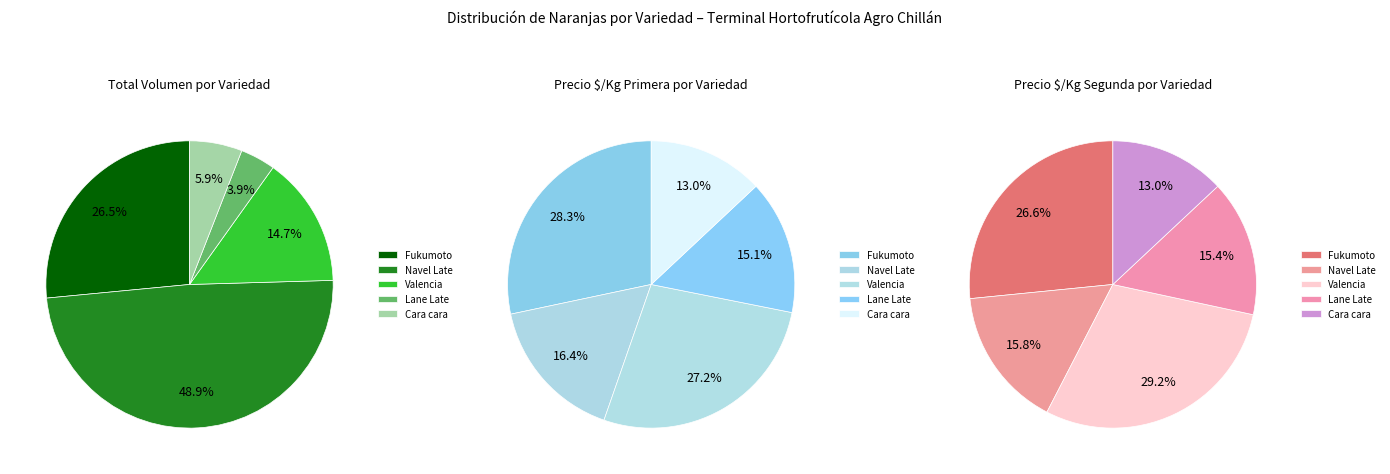

Is there any slice that represents more than half of the pie?

No